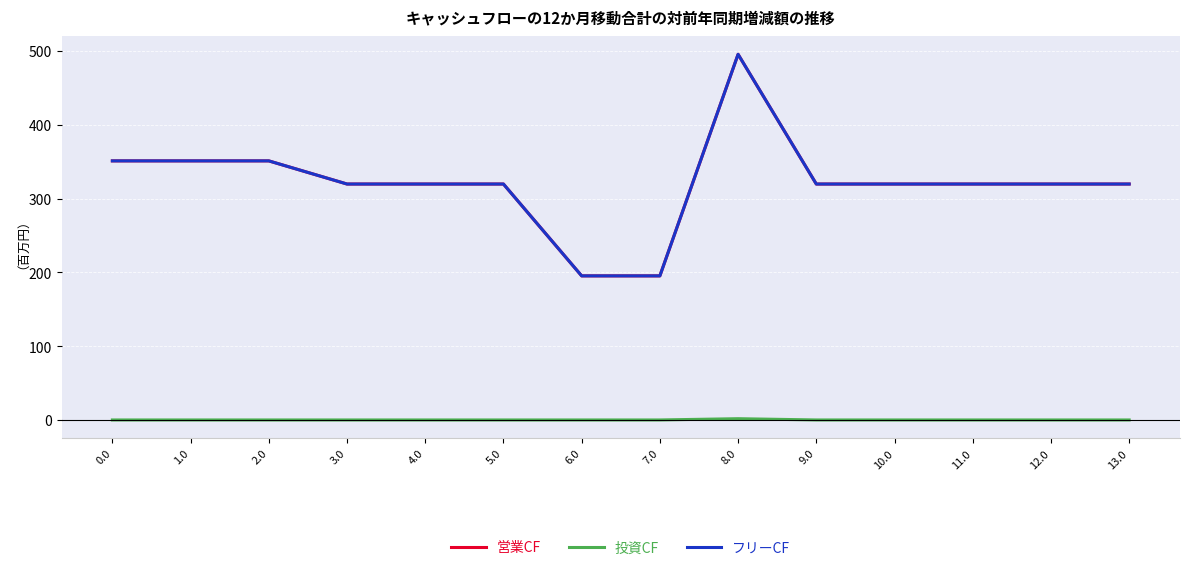

True or false: 投資CF has more than 1 interior local peaks.

False